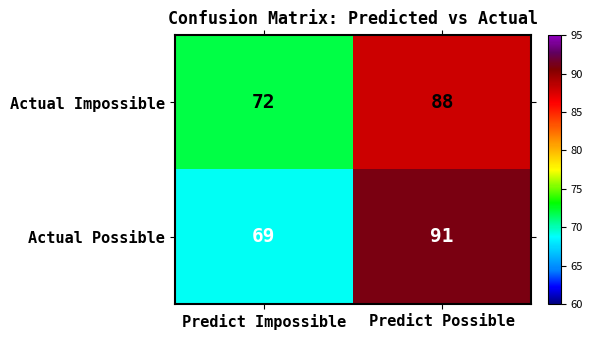

What is the difference between the Actual Impossible values at Predict Impossible and Predict Possible?

16